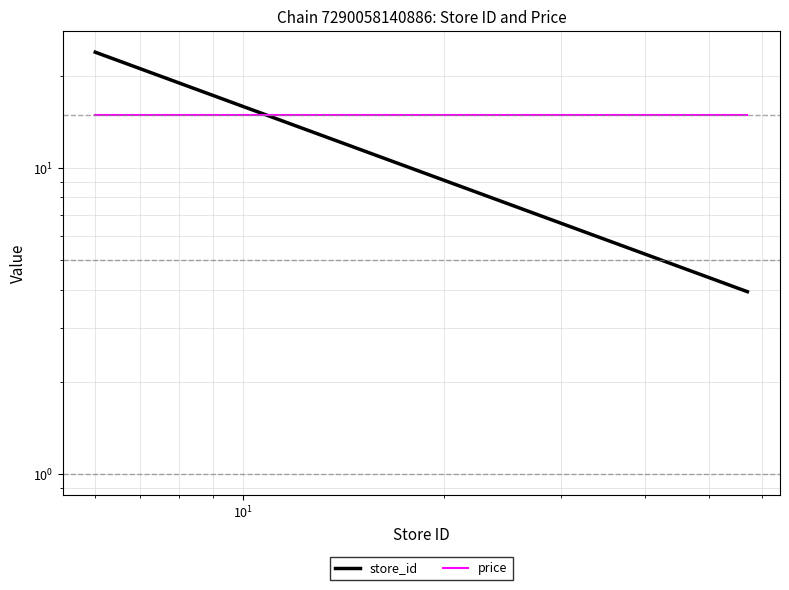

Does the chart have visible grid lines?

Yes